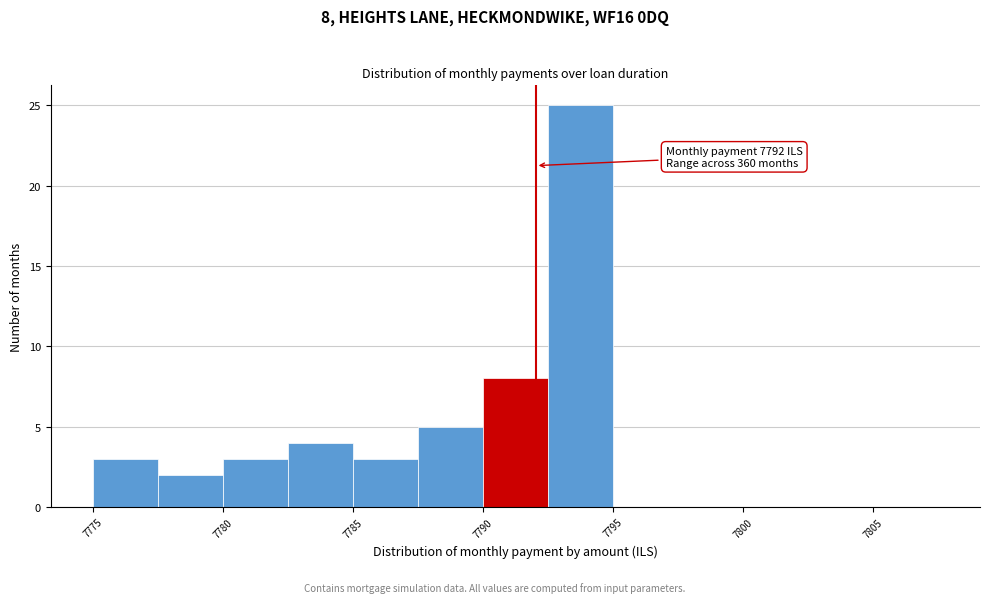

Over which range of the x-axis is the bar tallest?

7792.5 to 7795.0